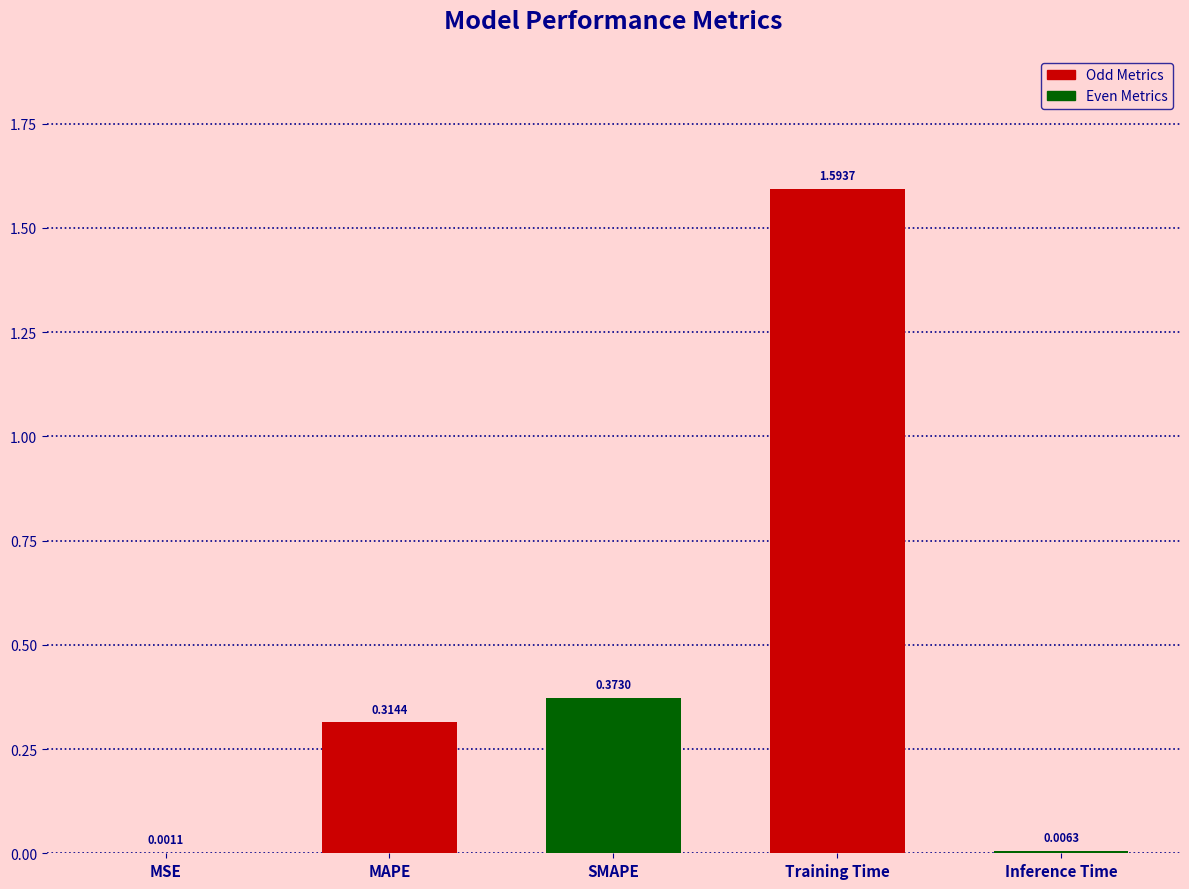

What is the sum of all values?

2.3